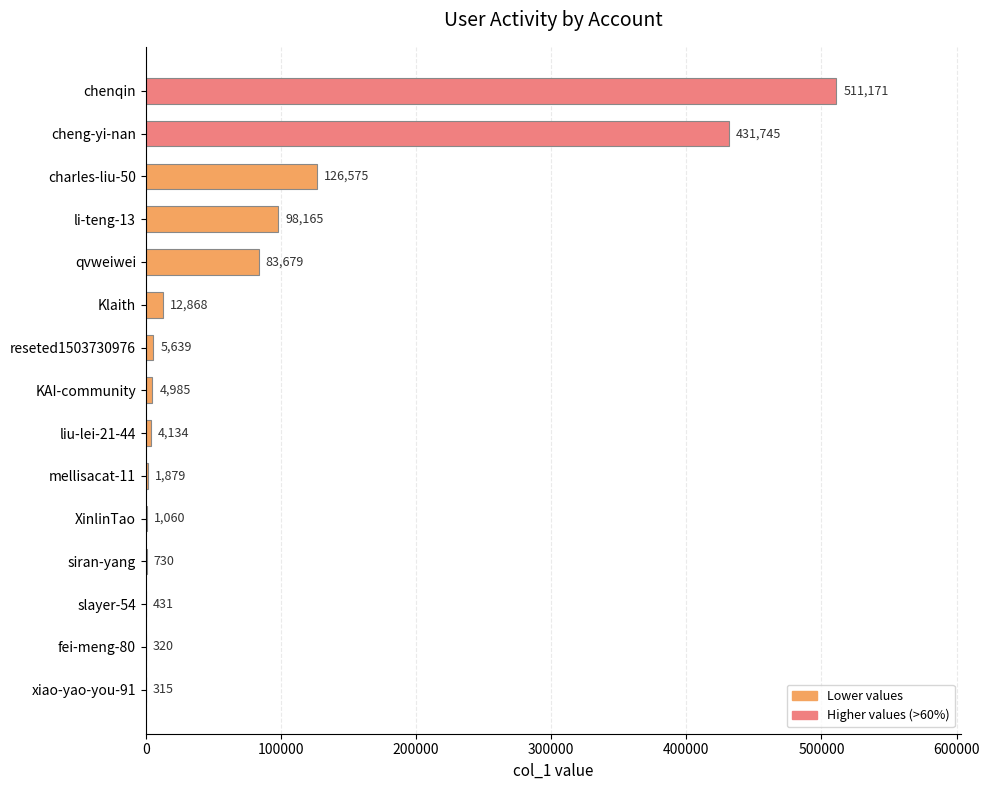

What is the sum of all values?

1283696